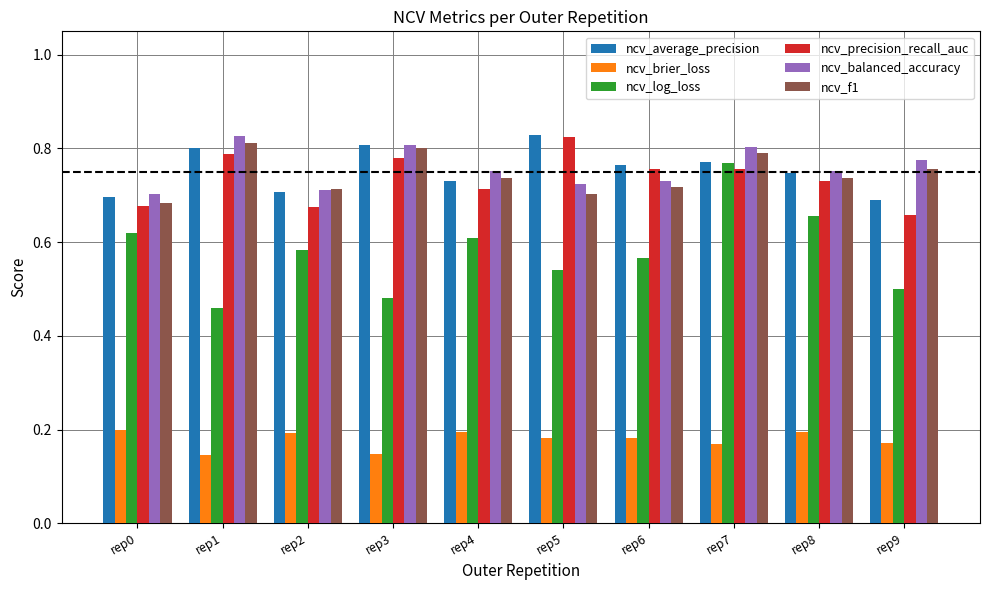

At which category is the sum across all series the highest?

rep7